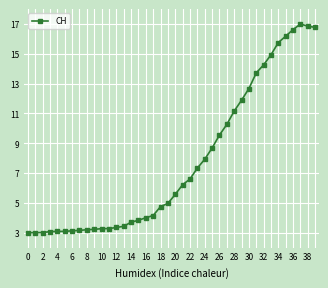

What is the smallest value displayed?

3.0